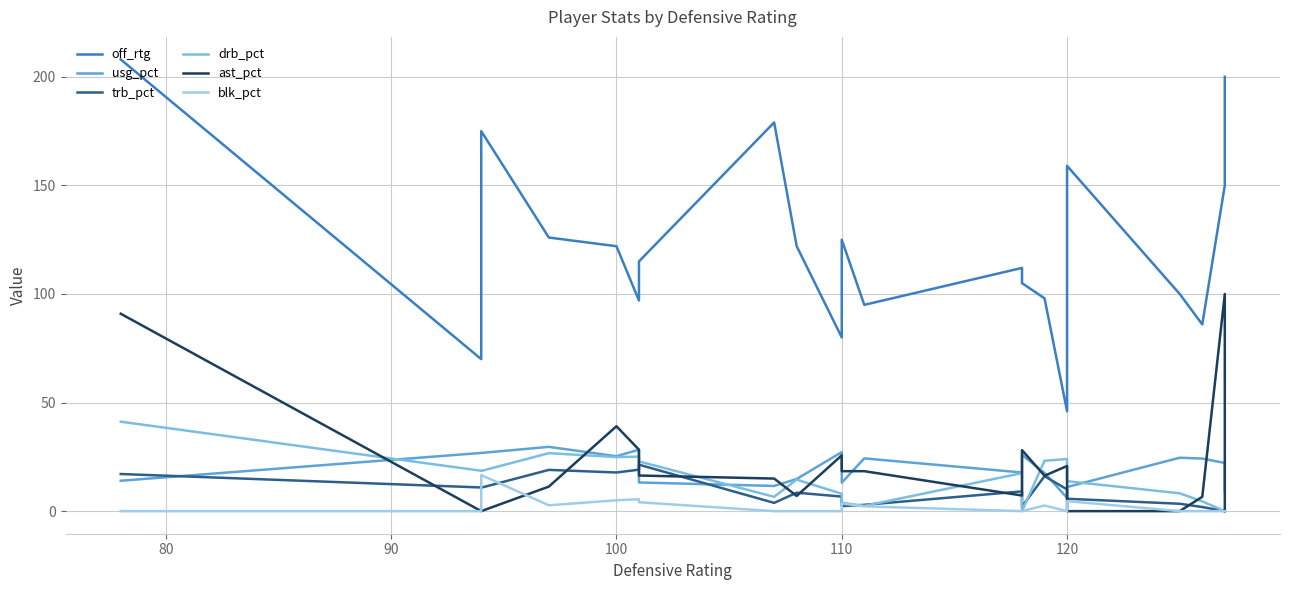

The off_rtg series shows 18.8 at 18. True or false?

False